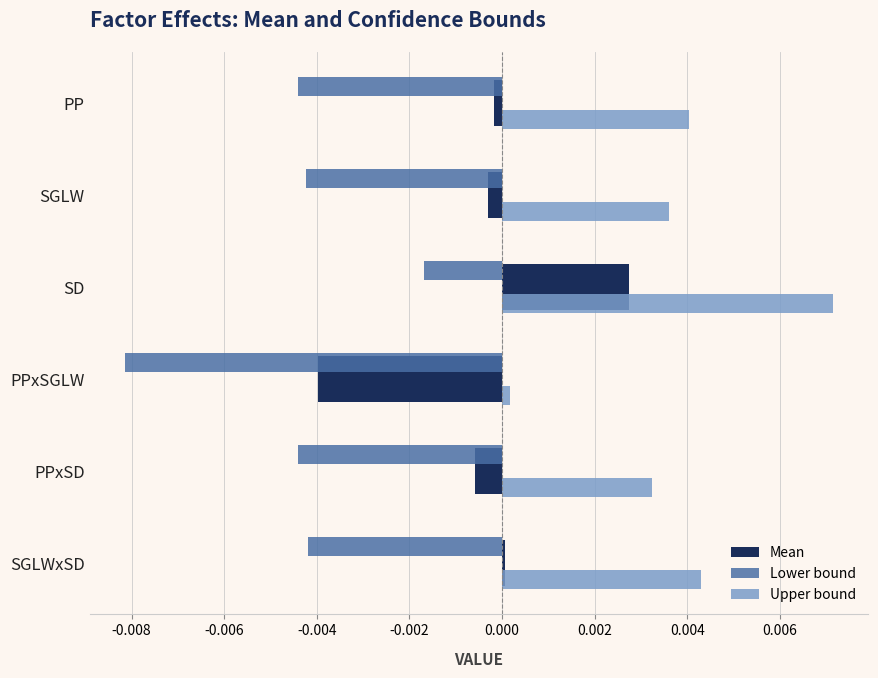

True or false: Mean has a value of -0.0 at PP.

True